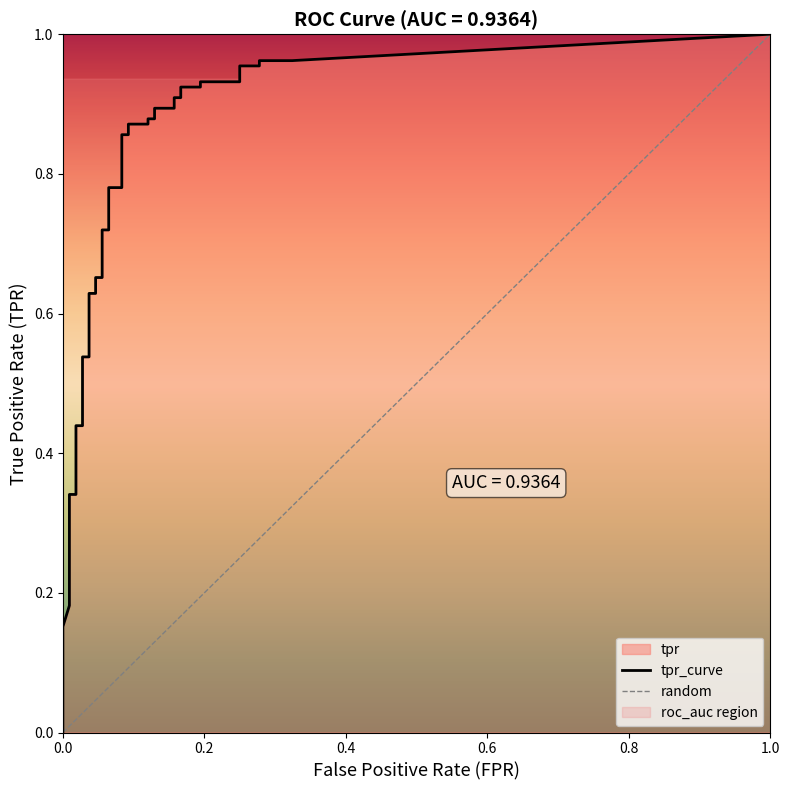

At how many categories does at least one series exceed 0?

40